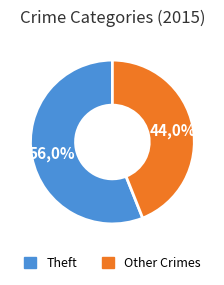

Is there a majority slice in this chart?

Yes